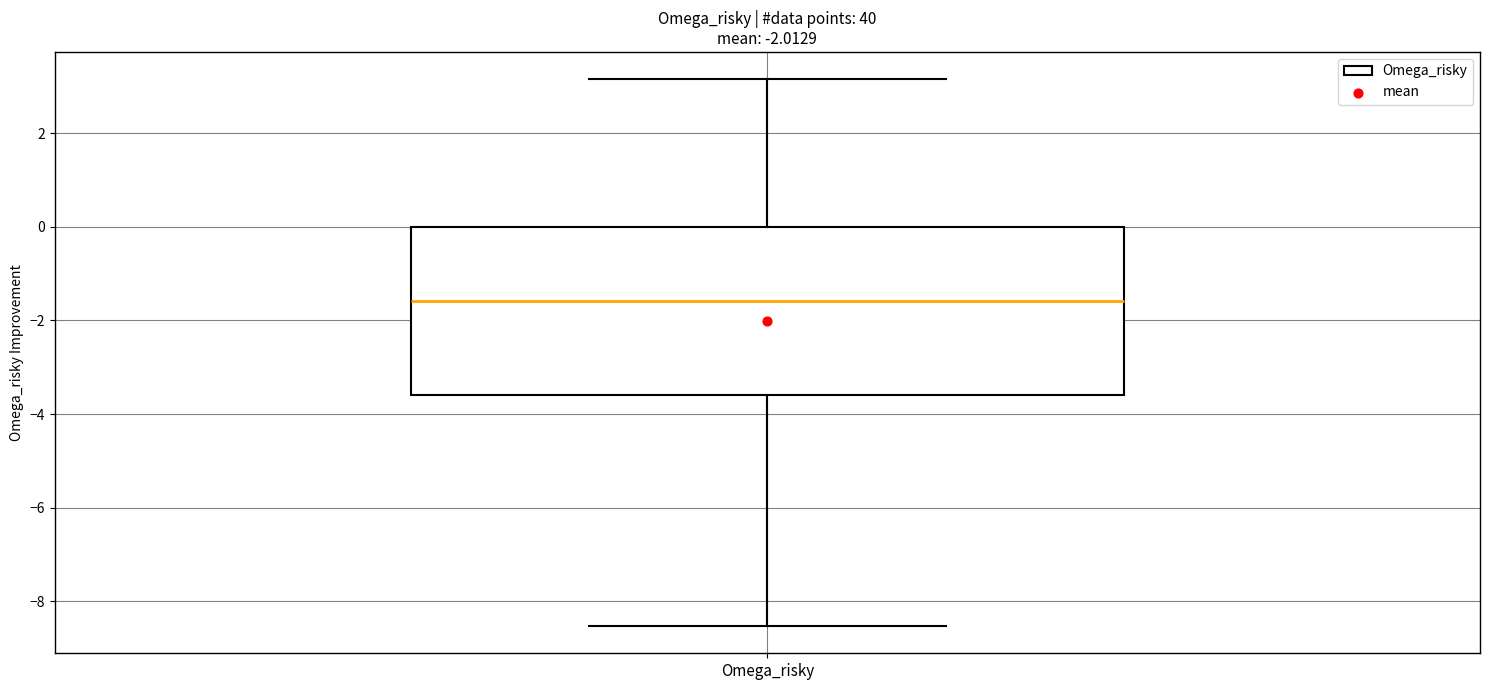

Transcribe this box plot: give where the median line is, the range the box spans, and where the two whiskers end, as read against the y-axis. The values are not printed on the chart, so give them approximately, as read against the axis.

median -1.6, box -3.6 to 0.0, whiskers -8.6 to 3.2